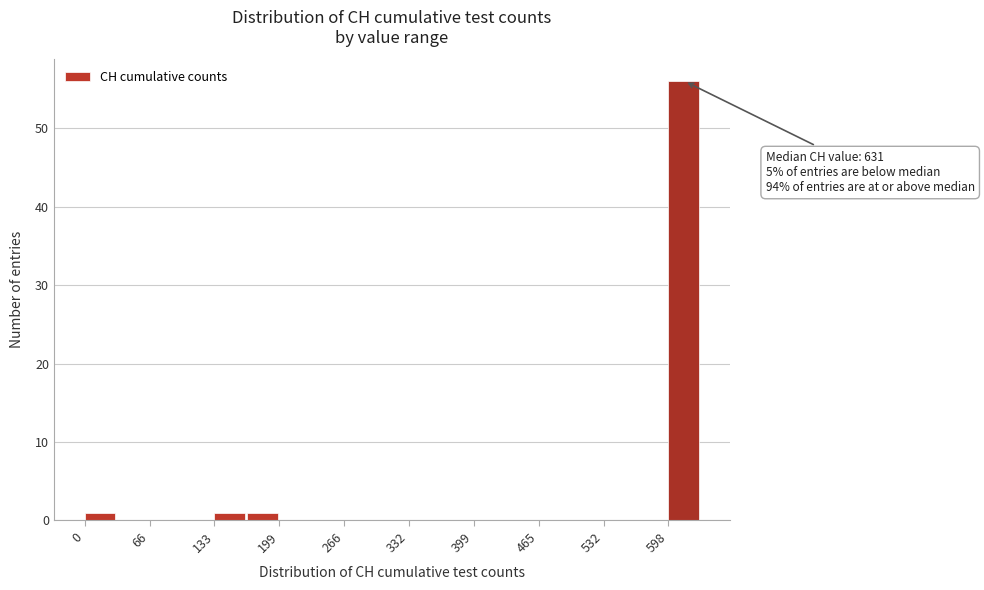

Read against the x-axis, roughly where is the centre of the tallest bar?

610